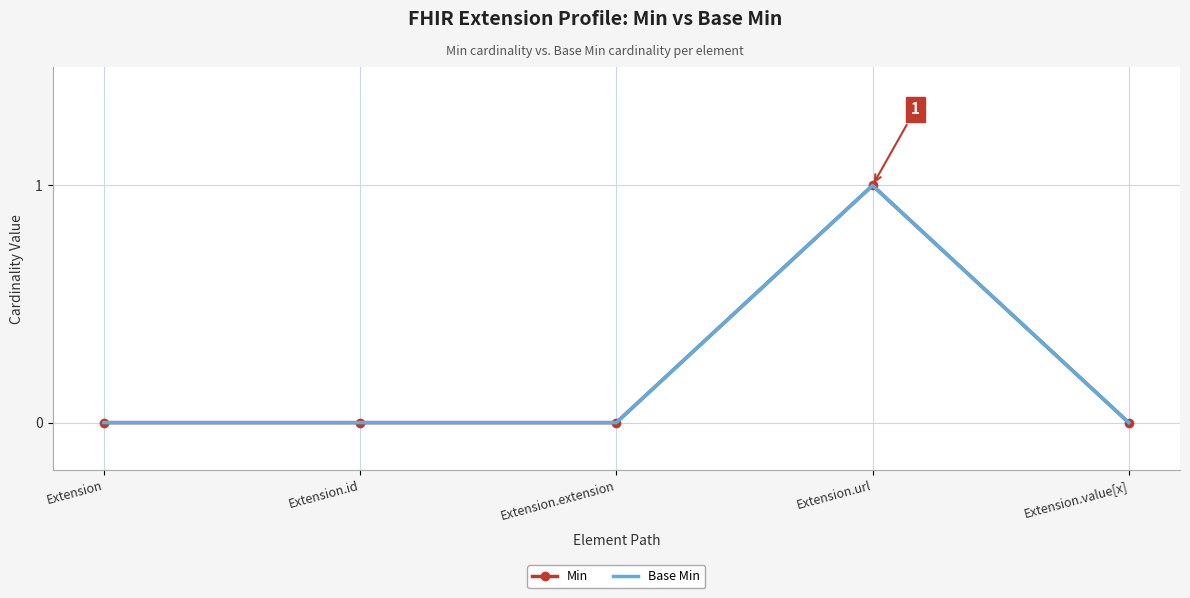

Read the Base Min value at Extension.url.

1